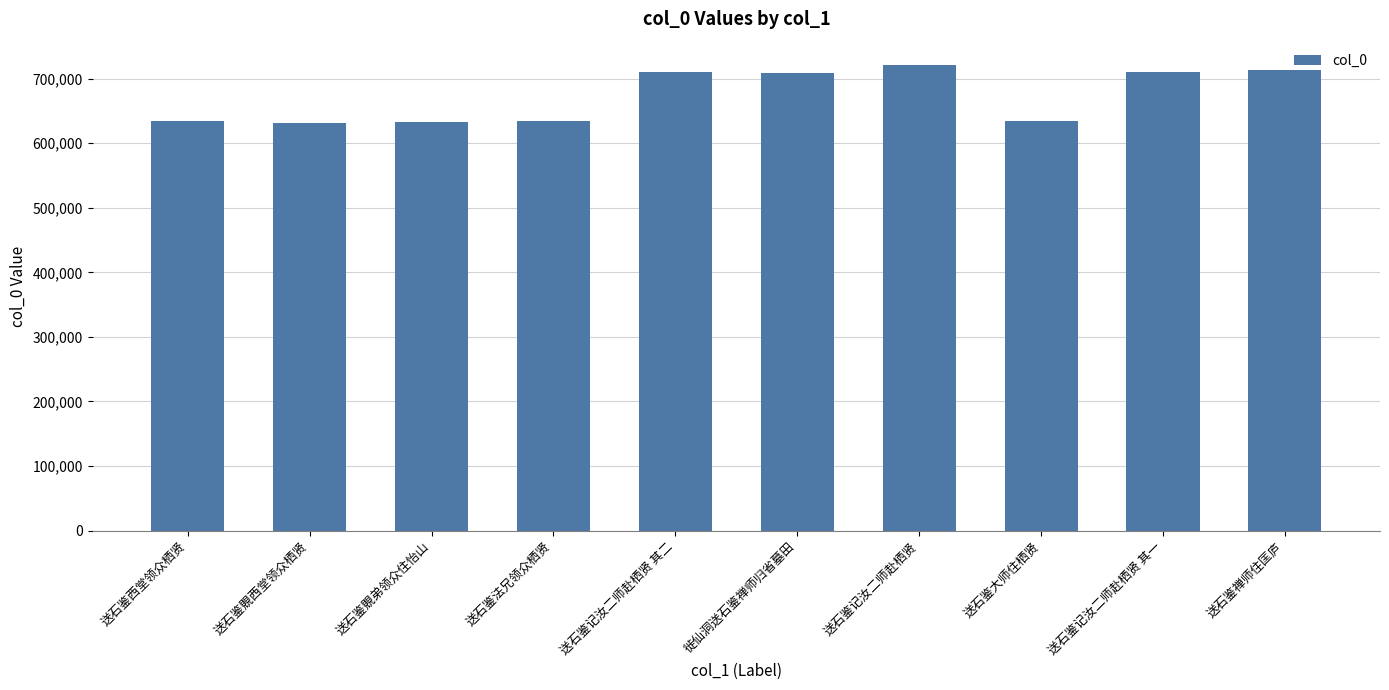

What is the greatest value displayed?

721204